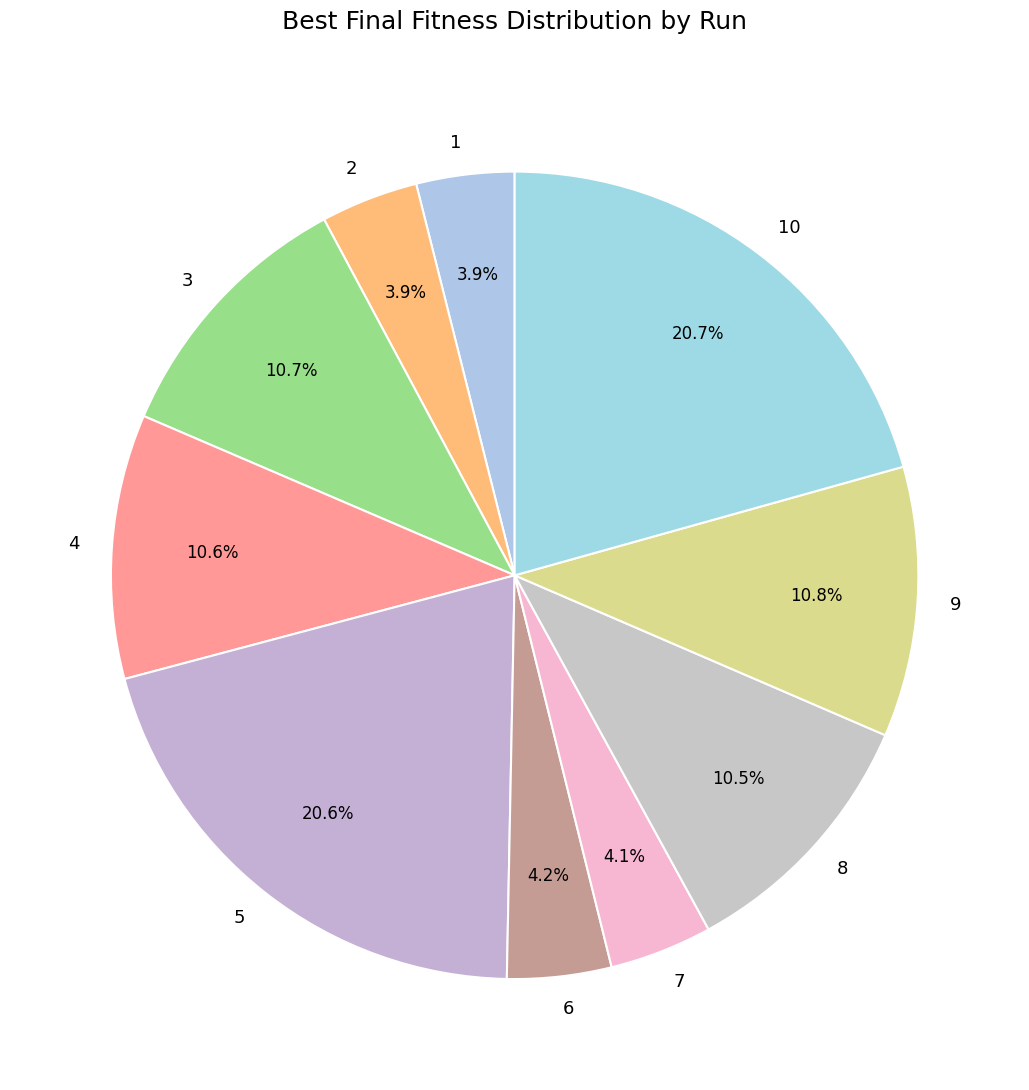

Is it true that 9 is 24% of the pie?

False